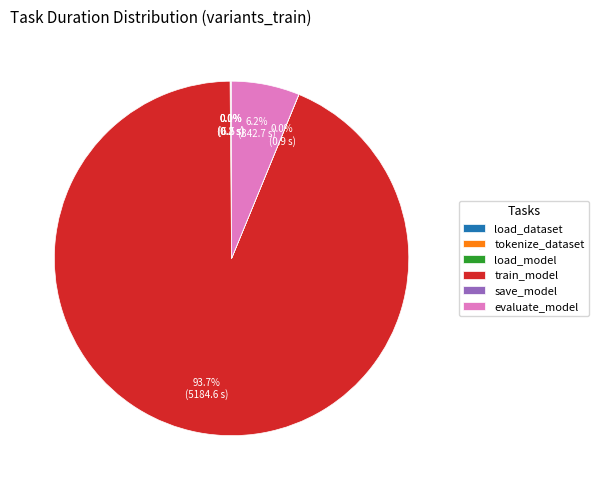

Does train_model represent more than half of the total?

Yes